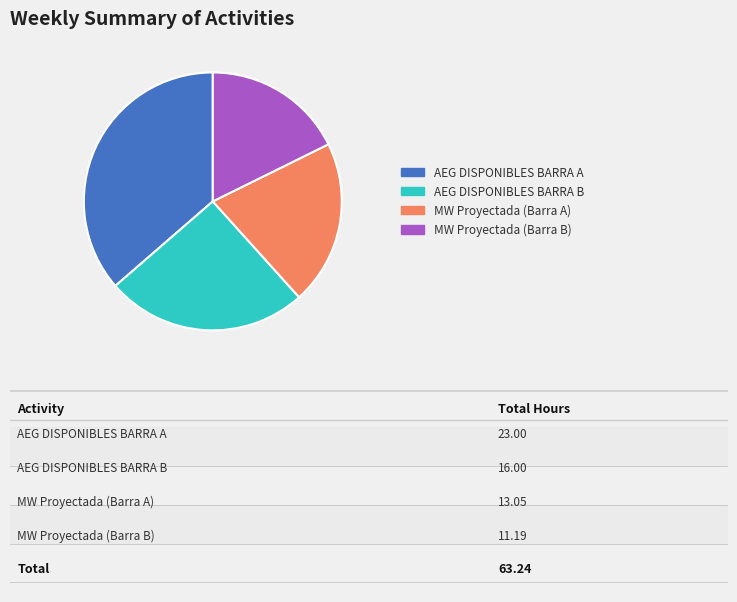

Is there any slice that represents more than half of the pie?

No